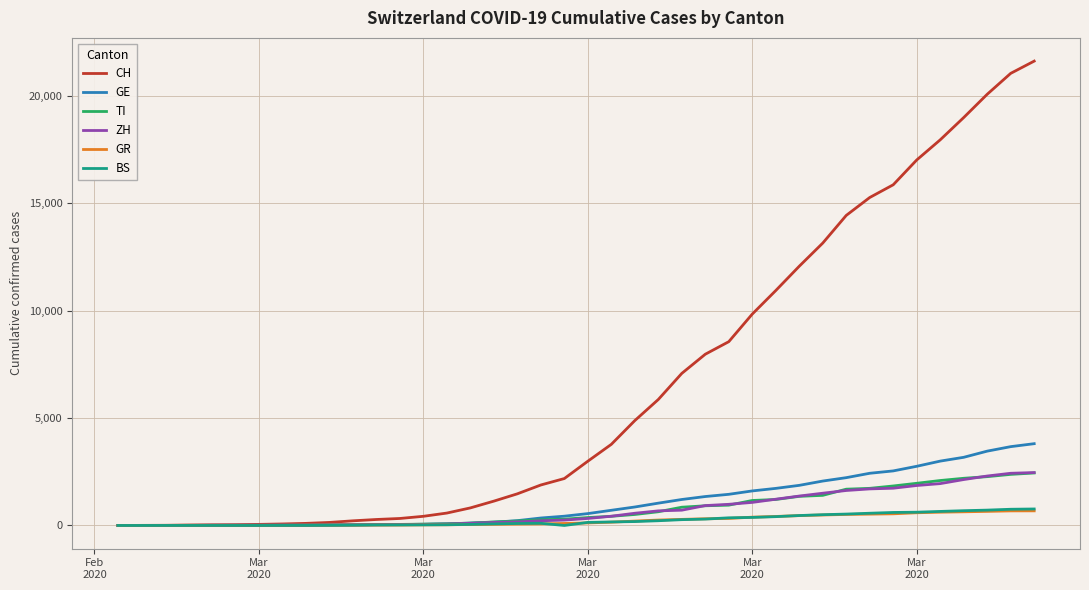

What is the greatest value displayed?

21605